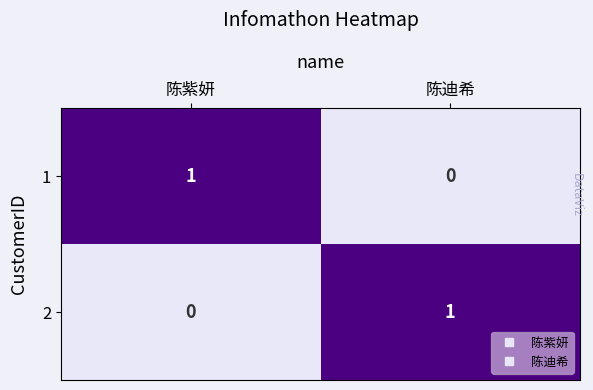

True or false: 1 has a value of 0 at 陈紫妍.

False